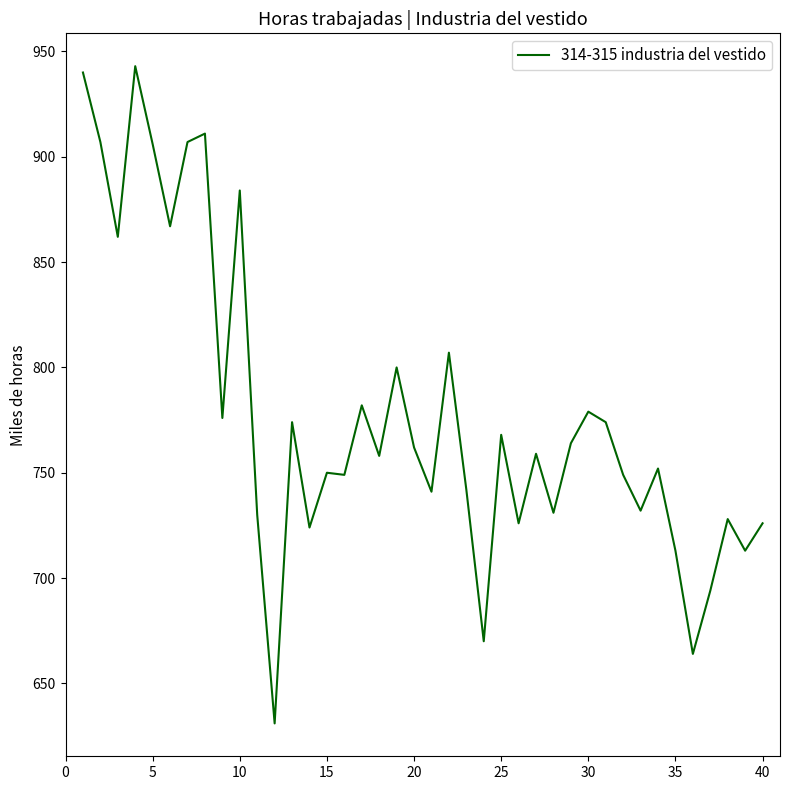

What is the difference between the maximum and minimum values?

312